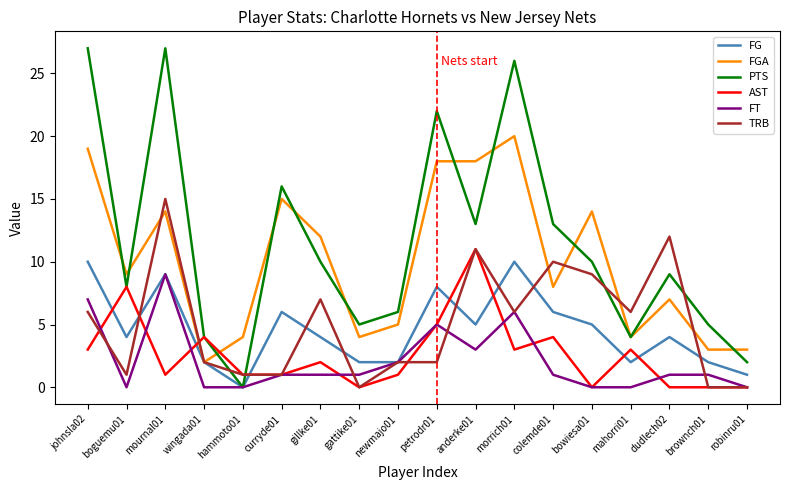

The value of FT at johnsla02 is 3. True or false?

False